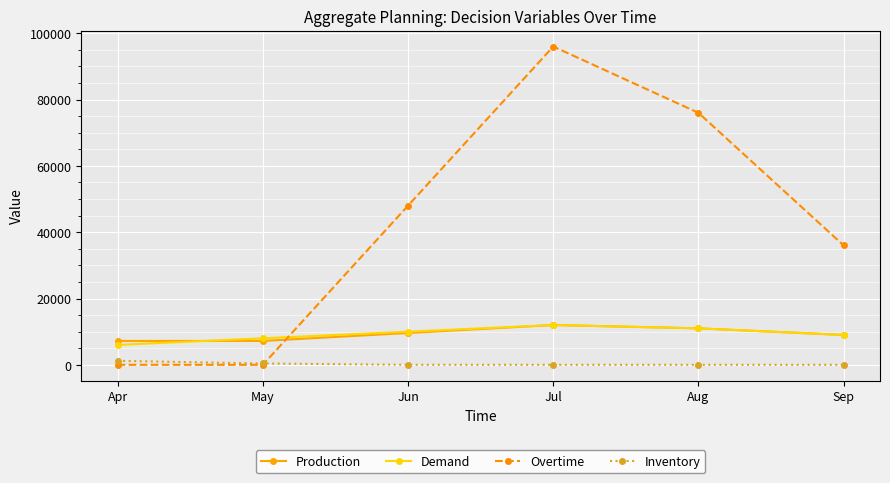

What are all the series names shown in the legend?

Production, Demand, Overtime, Inventory